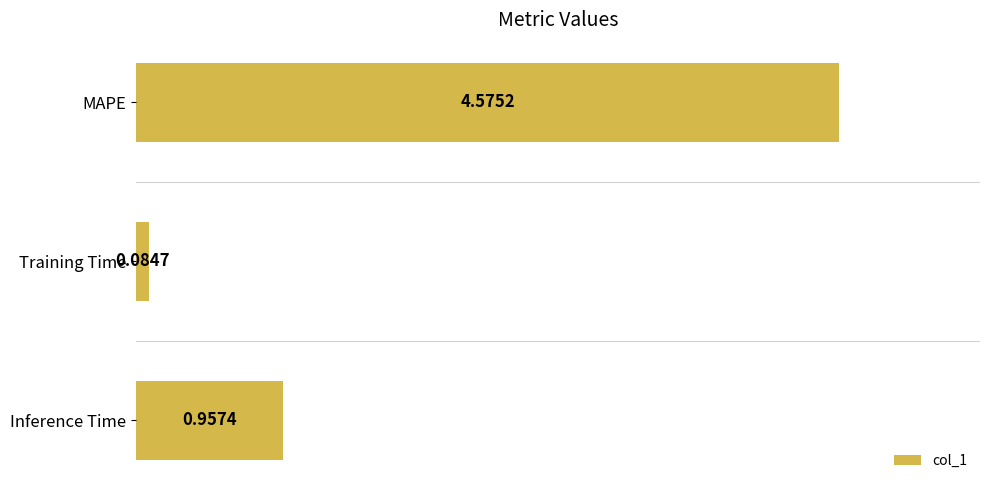

List the labels in order of value, largest first.

MAPE, Inference Time, Training Time